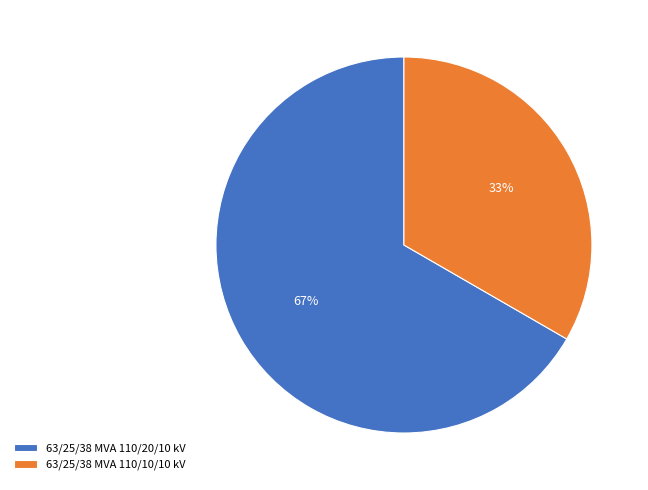

Is there any slice that represents more than half of the pie?

Yes